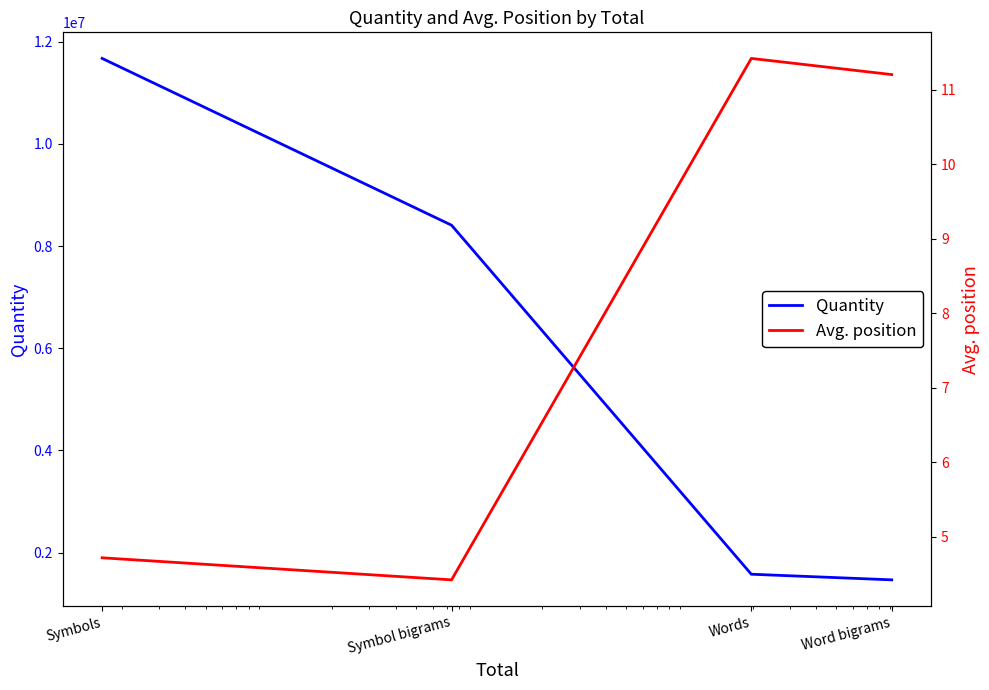

The Quantity series shows 2429425.7 at Words. True or false?

False